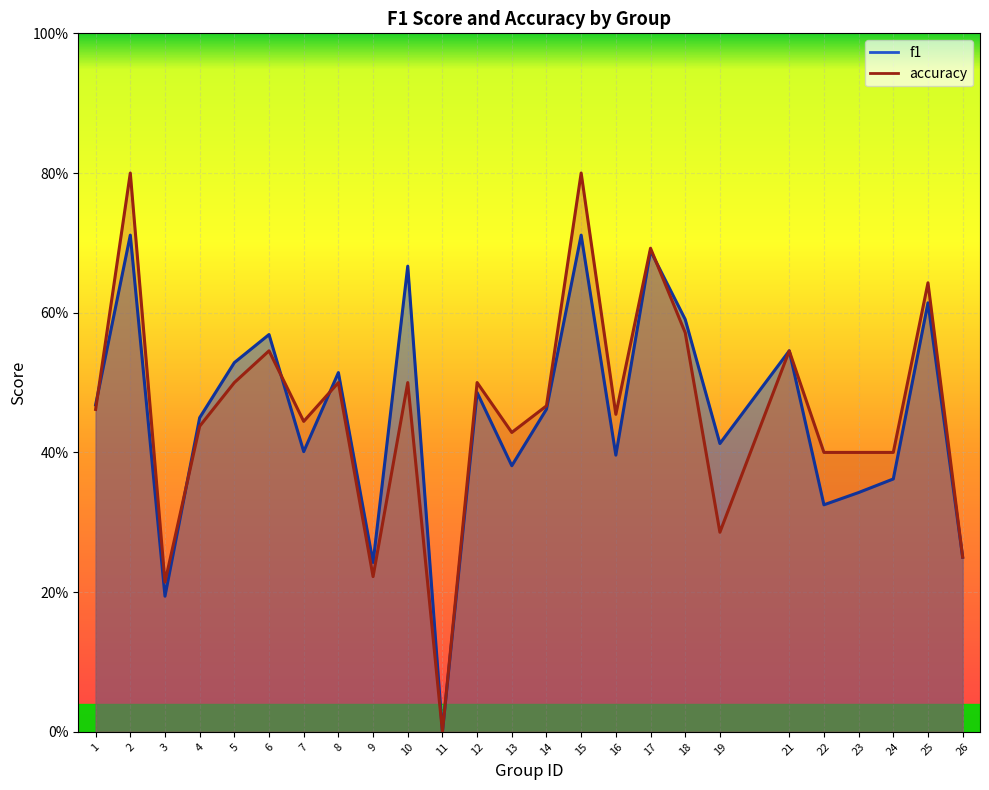

Reading right to left, extract all data points from this chart.

f1: 0.2	0.6	0.4	0.3	0.3	0.5	0.4	0.6	0.7	0.4	0.7	0.5	0.4	0.5	0.0	0.7	0.2	0.5	0.4	0.6	0.5	0.4	0.2	0.7	0.5
accuracy: 0.2	0.6	0.4	0.4	0.4	0.5	0.3	0.6	0.7	0.5	0.8	0.5	0.4	0.5	0.0	0.5	0.2	0.5	0.4	0.5	0.5	0.4	0.2	0.8	0.5